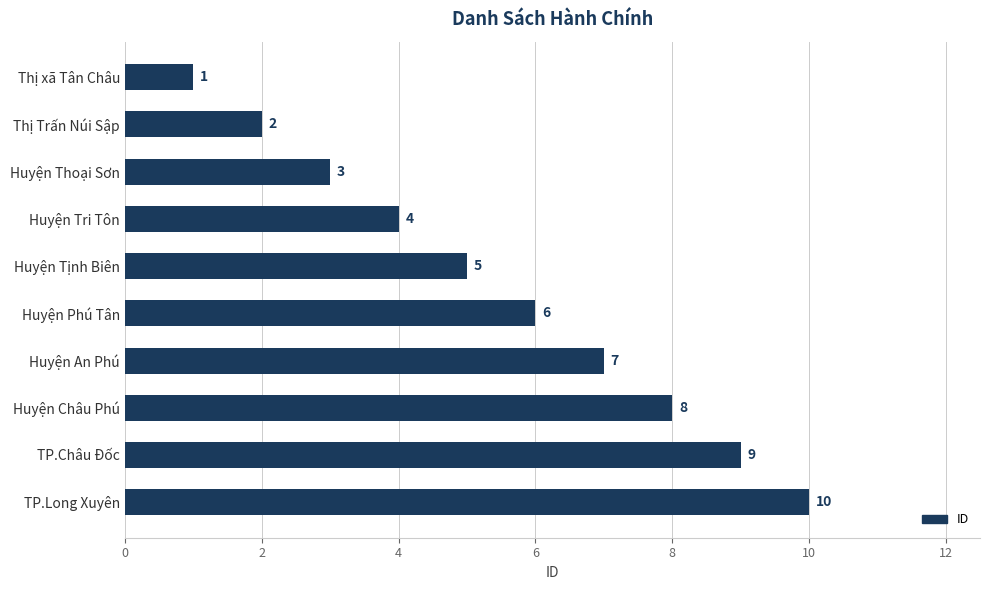

The value at Huyện Tri Tôn is 6. True or false?

False